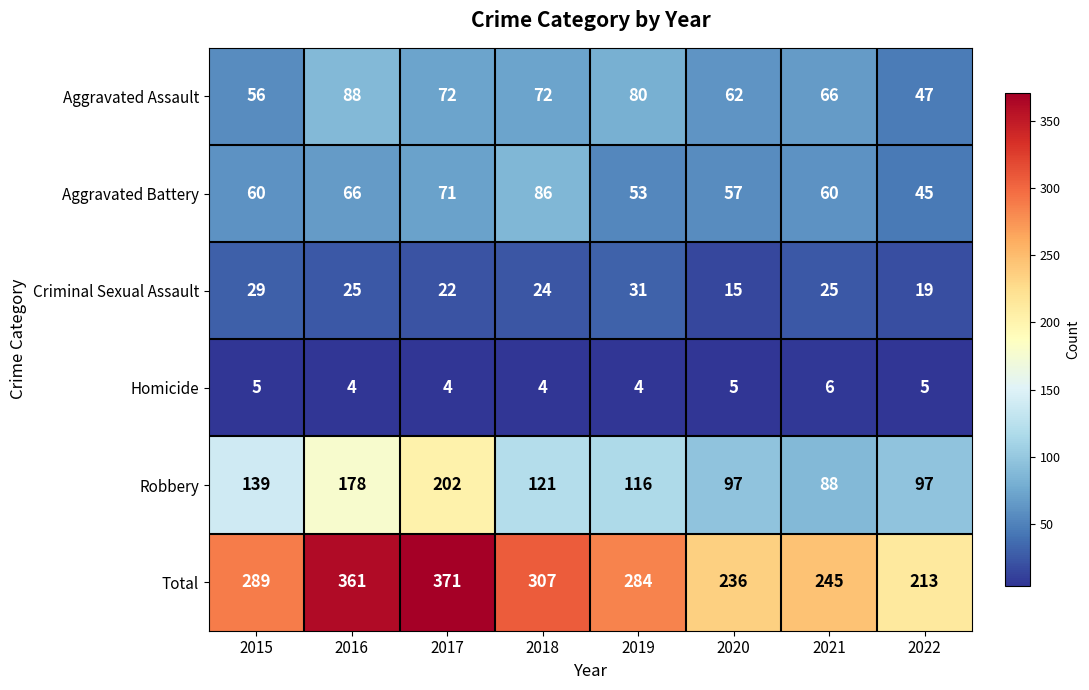

The value of Homicide at 2016 is 4. True or false?

True